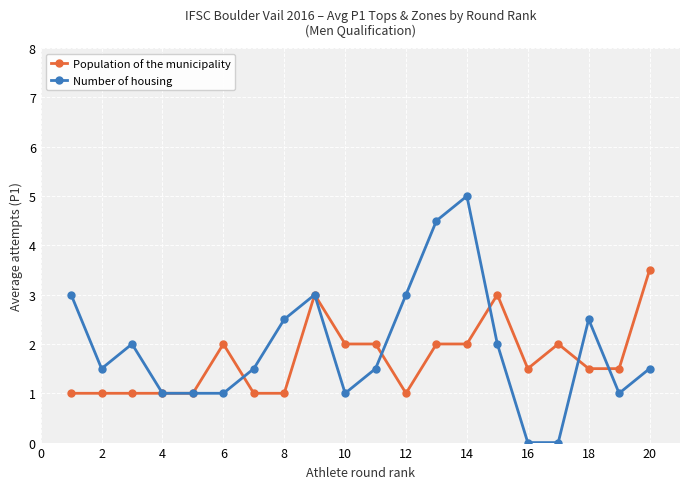

Which series has the largest range (max minus min)?

Number of housing